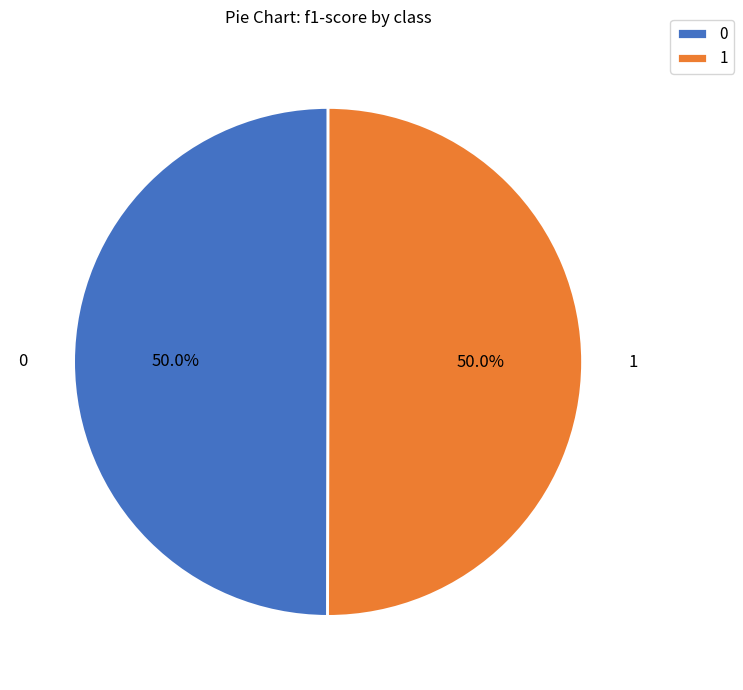

Do 1 and 0 together represent more than half of the pie?

Yes